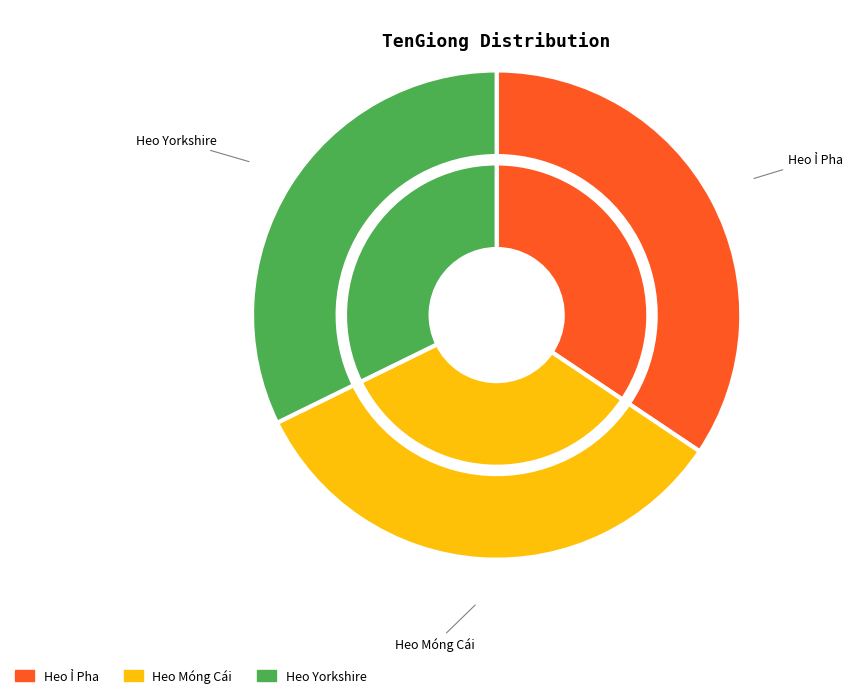

Does Heo Móng Cái represent more than half of the total?

No